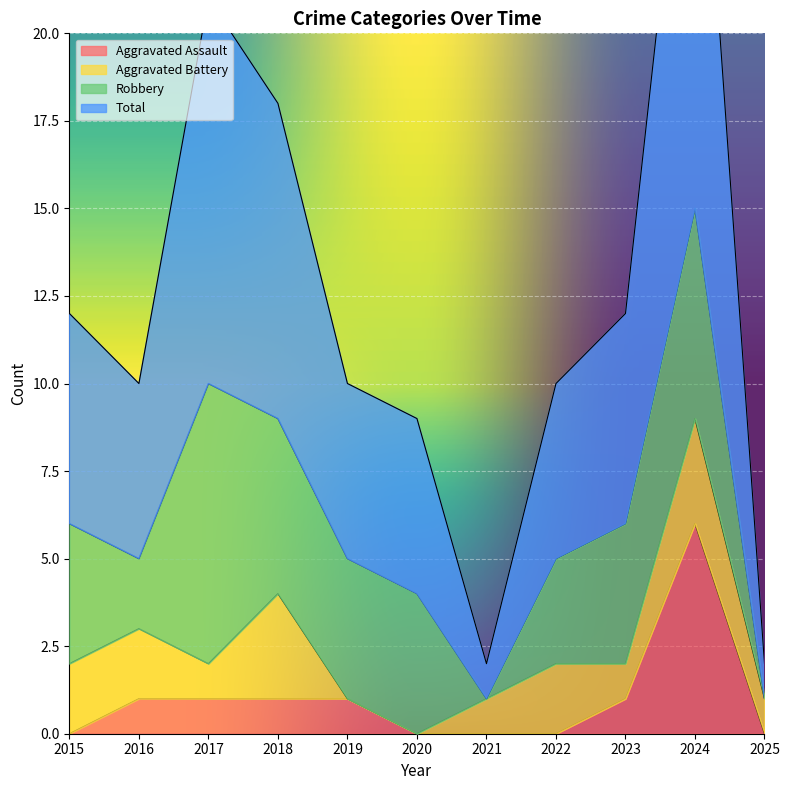

At which category is the sum across all series the highest?

2024